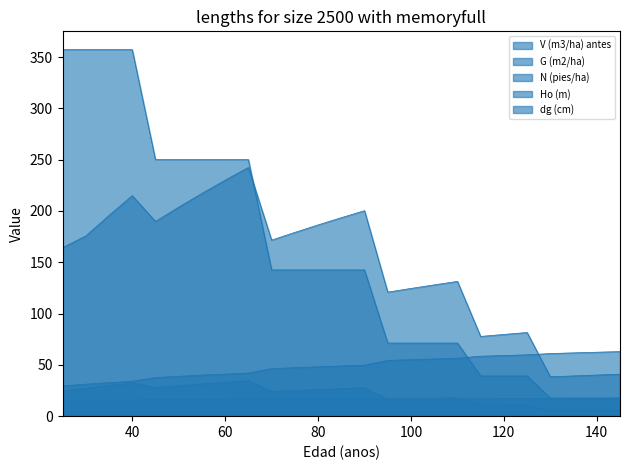

True or false: Ho (m) has more than 0 points higher than both neighbors.

False